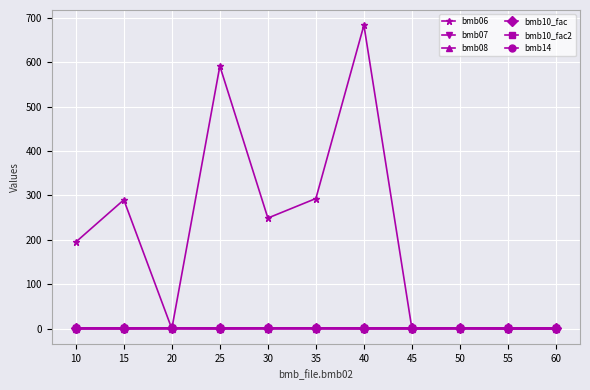

Between 15 and 30, which series saw the biggest shift?

bmb06